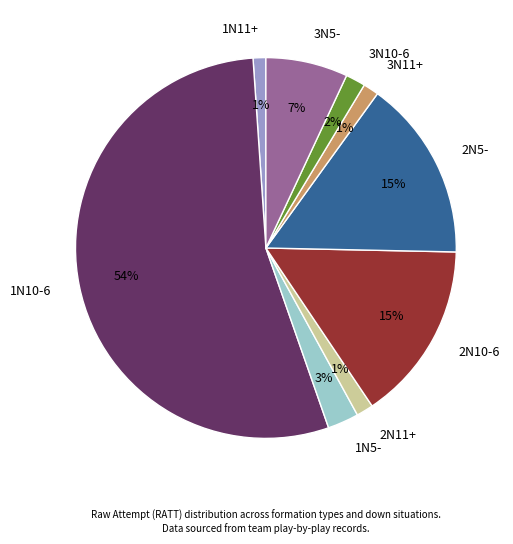

Is there a majority slice in this chart?

Yes